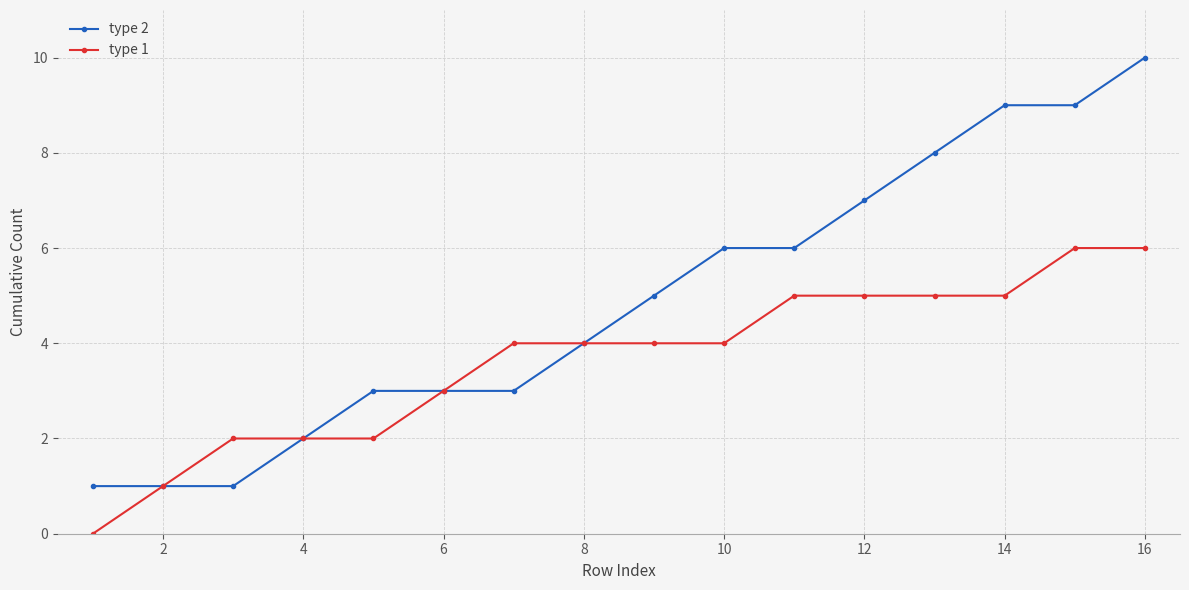

Which series has the largest total across all categories?

type 2